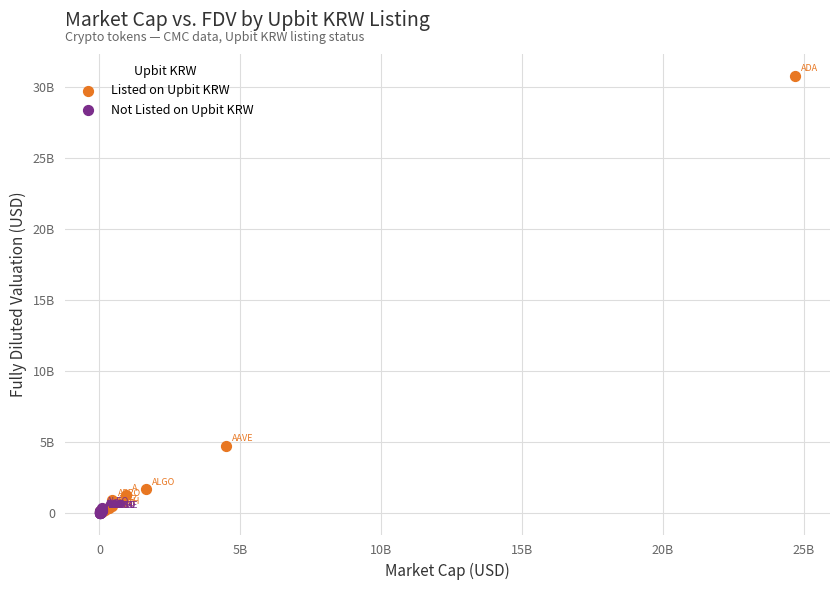

Which series contains the highest Y value?

Listed on Upbit KRW